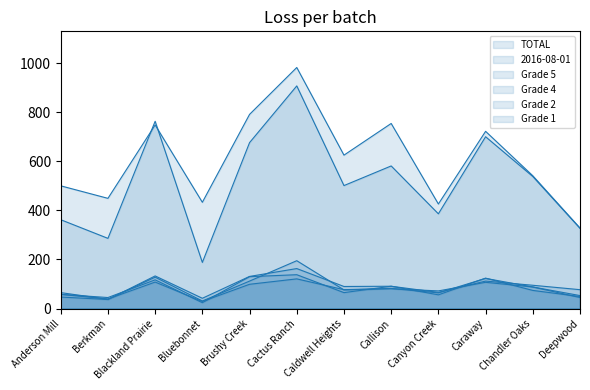

What is the sum of all Grade 4 values?

1046